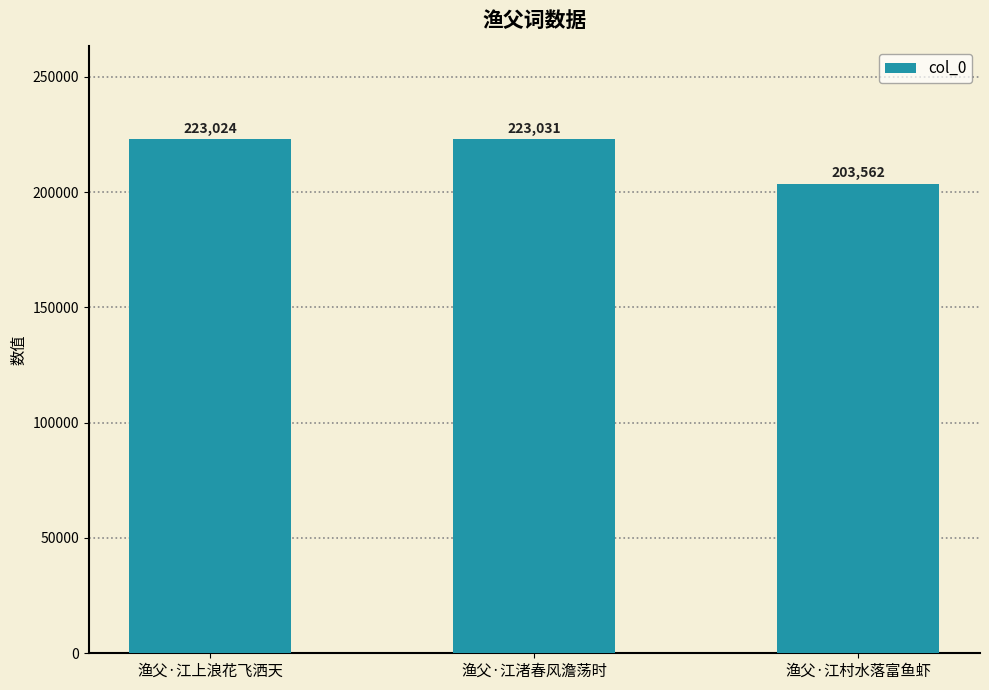

What is the difference between the maximum and minimum values?

19469